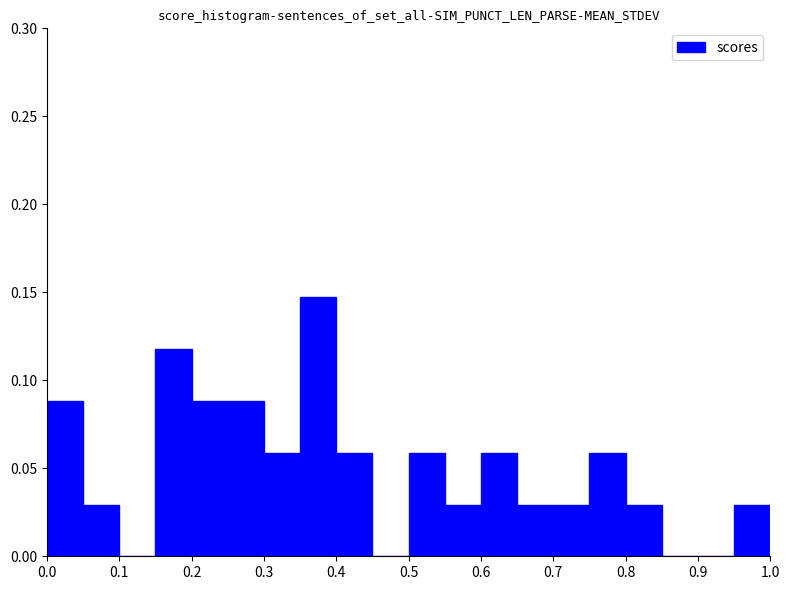

What is the height of the bar covering 0.30 to 0.35 on the x-axis? The values are not printed on the chart, so give them approximately, as read against the axis.

0.060